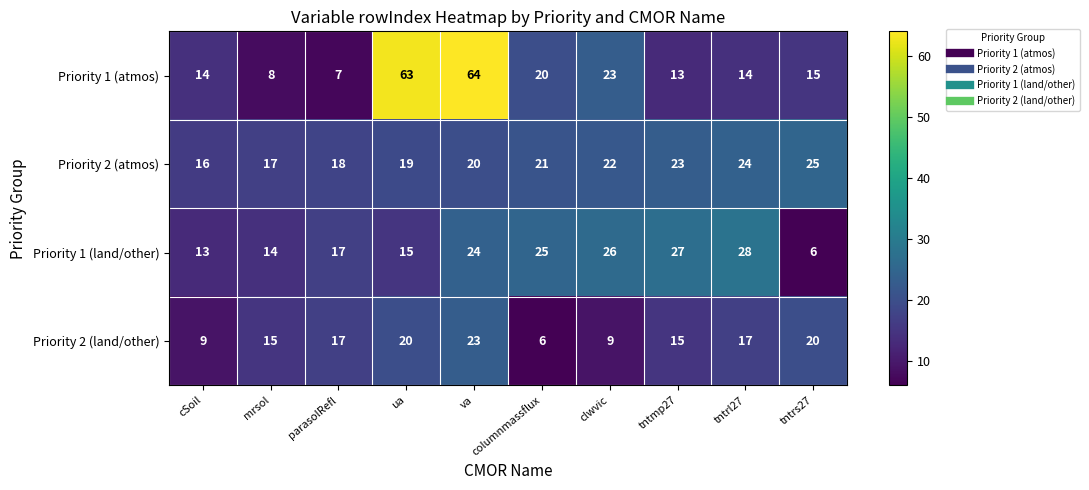

At which category is the sum across all series the highest?

va